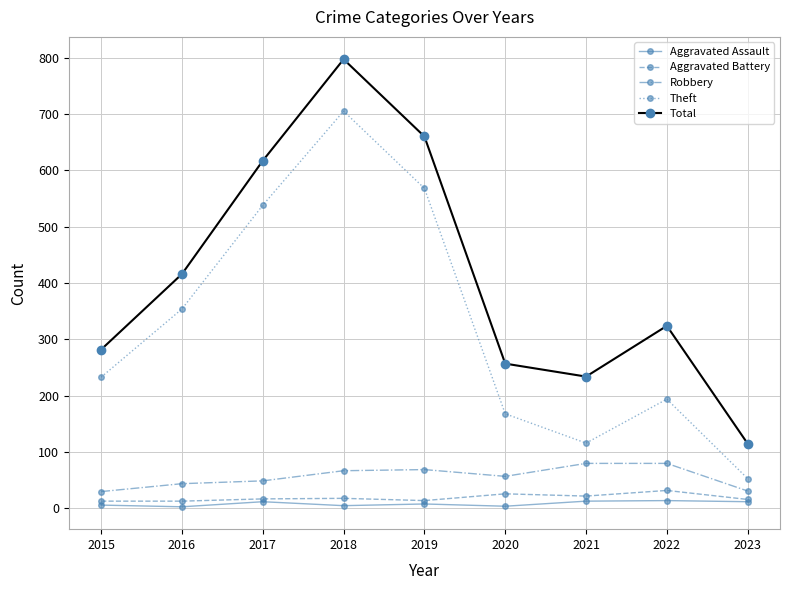

Is this an area chart (filled region under the line)?

No